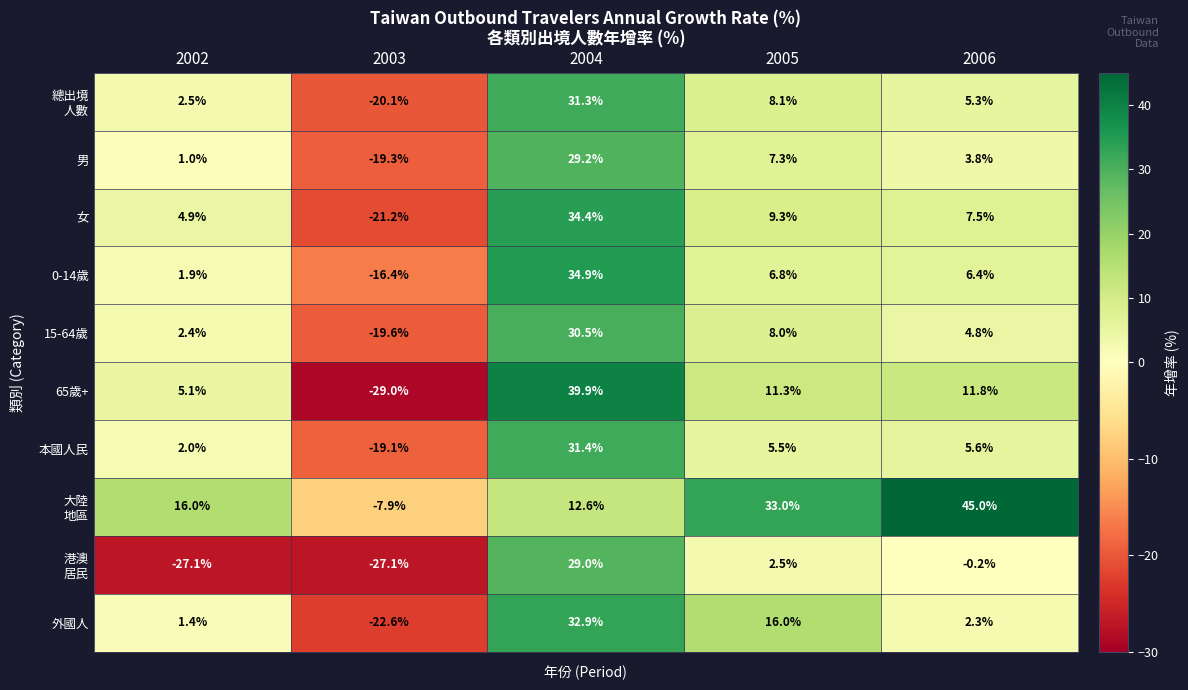

What is the difference between the maximum and minimum values in the 本國人民 series?

50.5